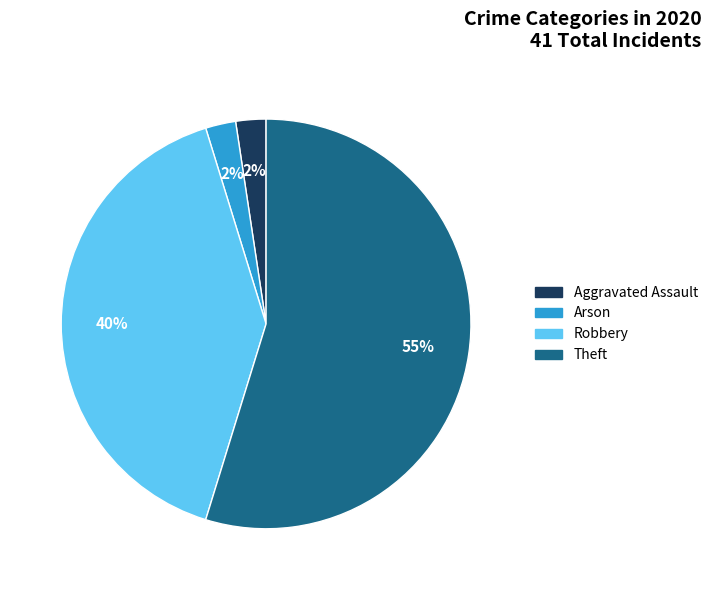

Is there any slice that represents more than half of the pie?

Yes